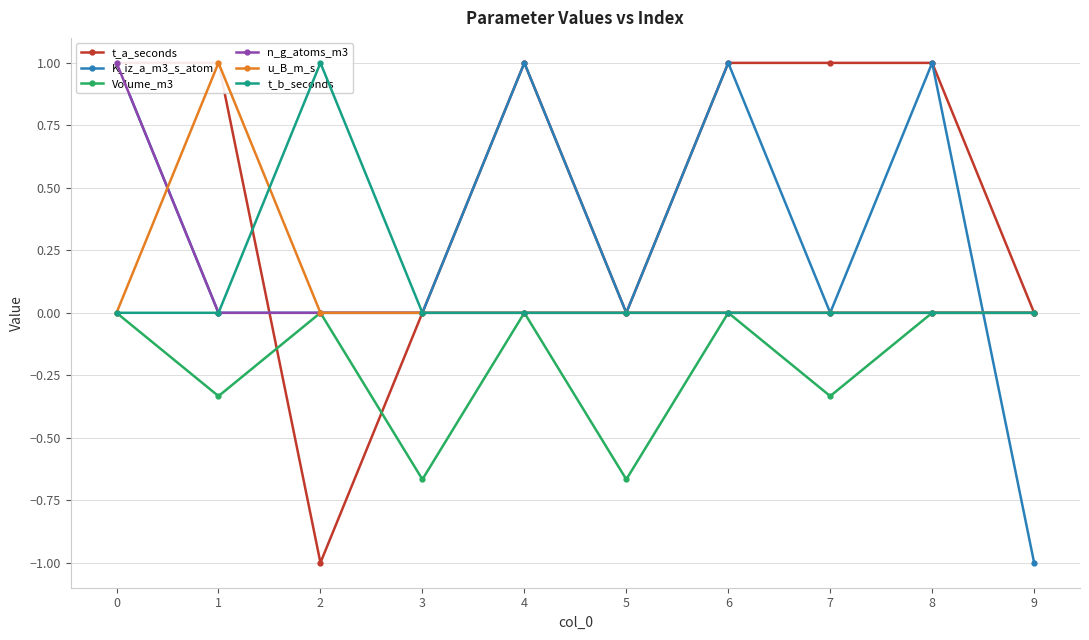

What is the minimum value shown in the chart?

-1.0